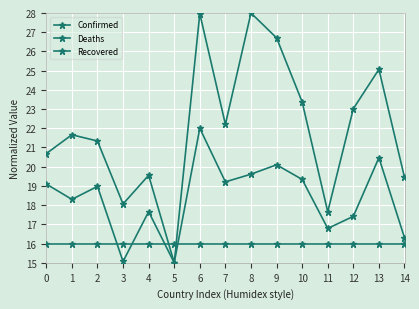

How many series are shown in this chart?

3